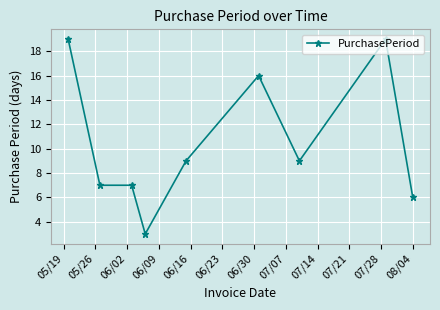

What is the difference between the maximum and minimum values?

16